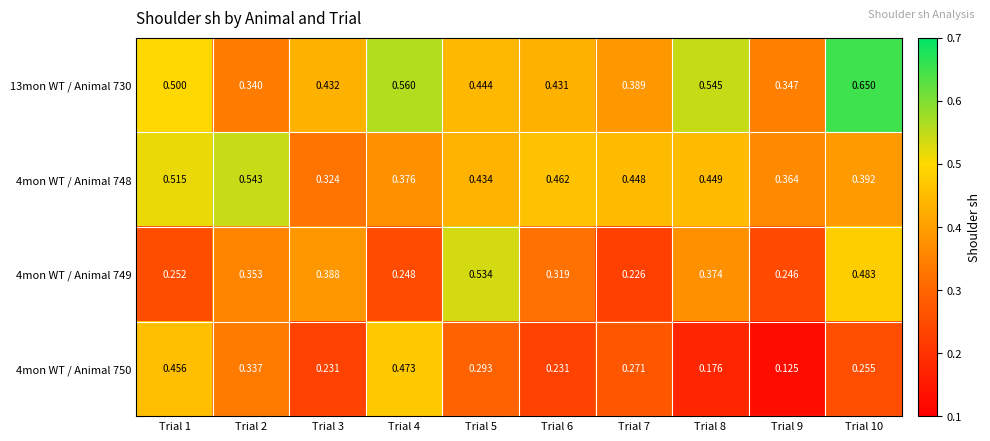

Which series has the largest total across all categories?

13mon WT / Animal 730